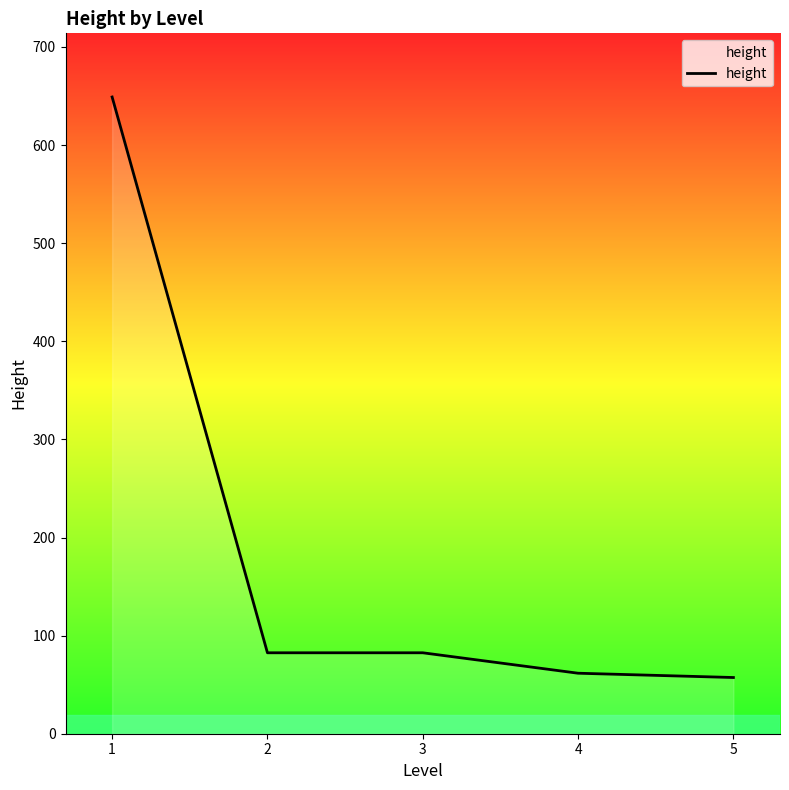

At which category does the chart reach its peak across all series?

1